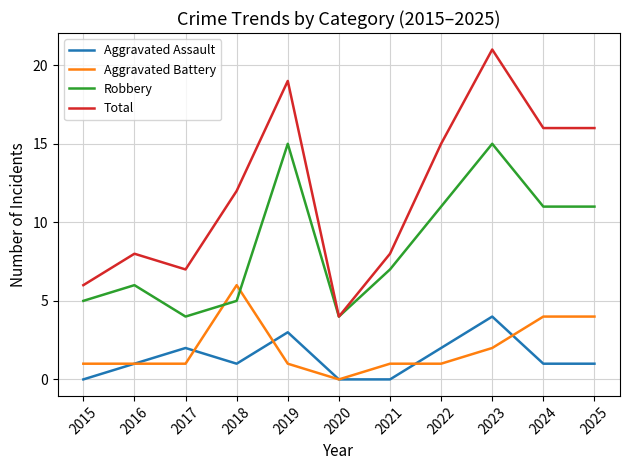

True or false: Robbery and Aggravated Assault cross at least once.

False